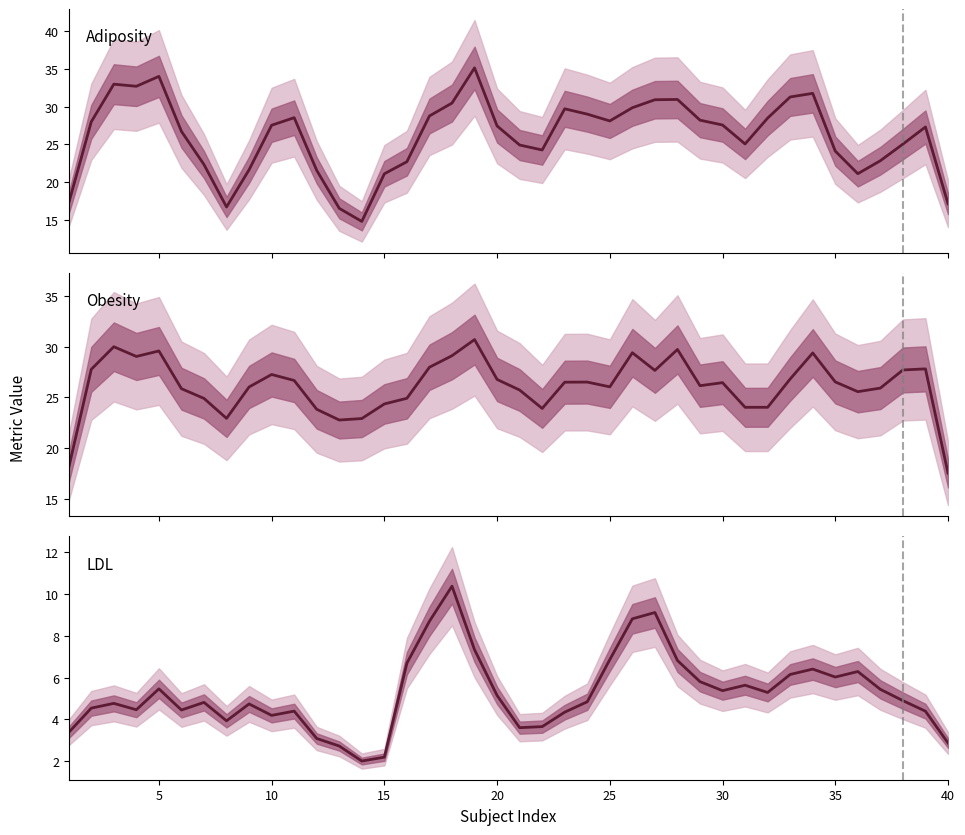

What is the greatest value displayed?

35.1